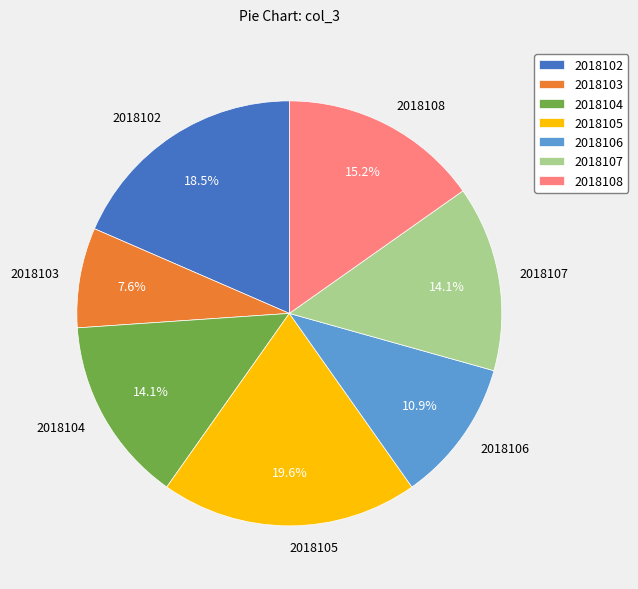

Approximately how many times larger is the value at 2018104 compared to 2018103?

1.9